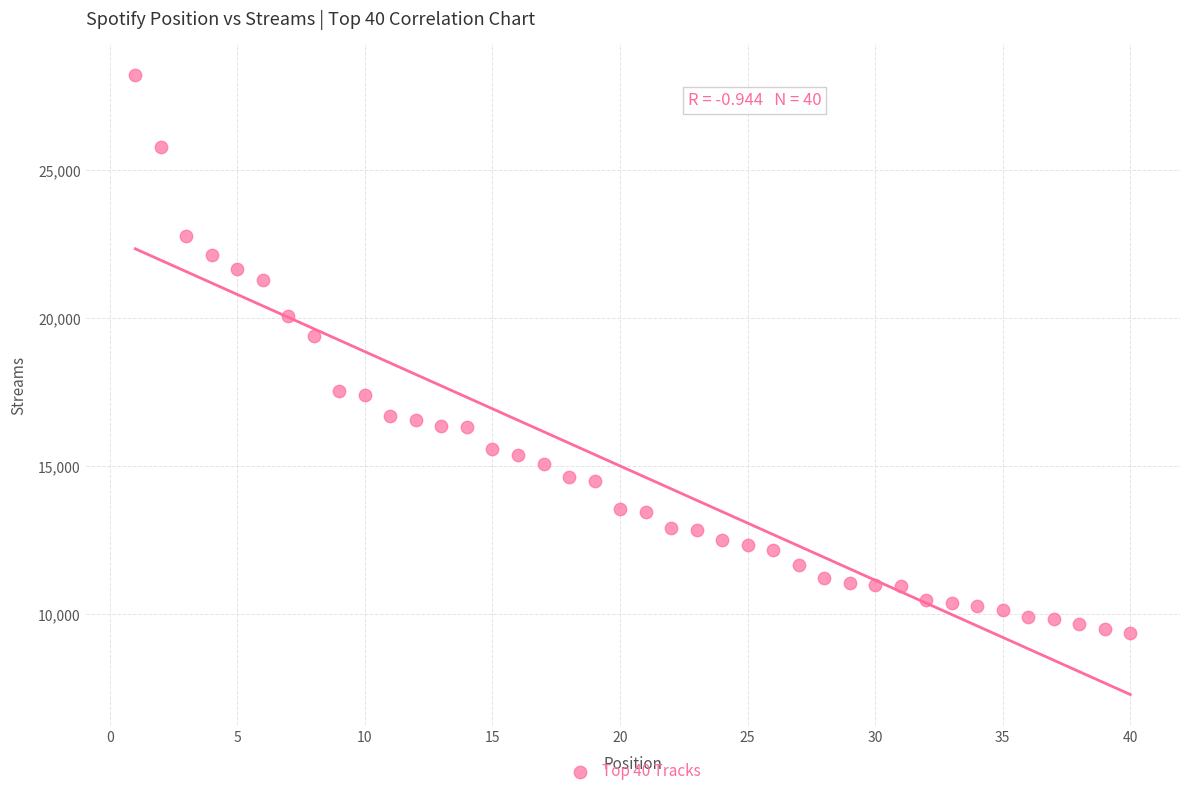

What Y value in the scatter plot is closest to 18783?

19400